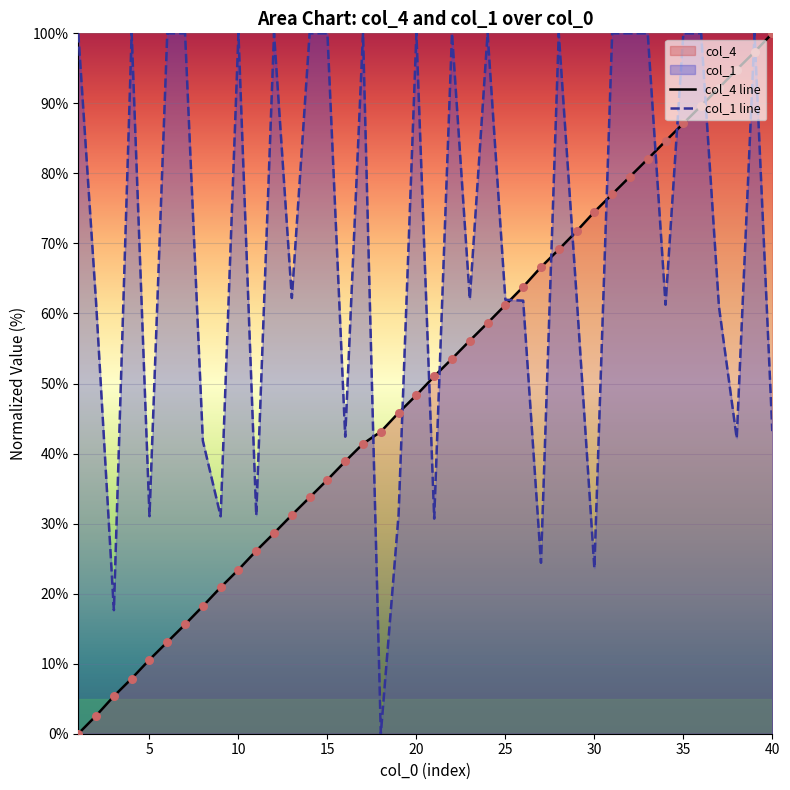

What is the total value across all series at 35?

187.1